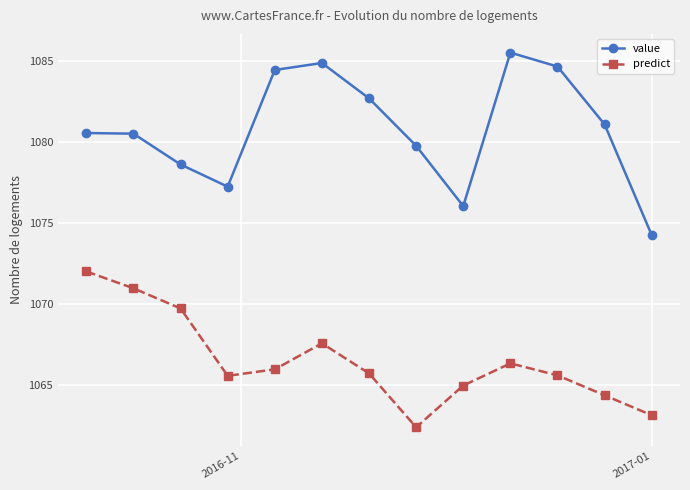

How many lines are shown in the chart?

2